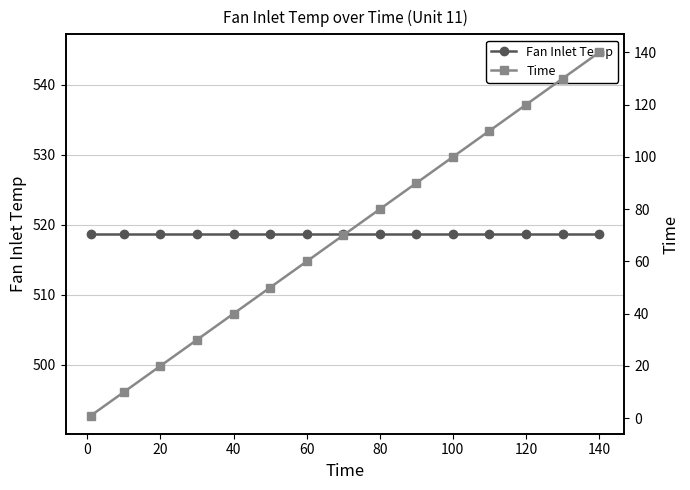

Which series has the widest spread of values?

Time